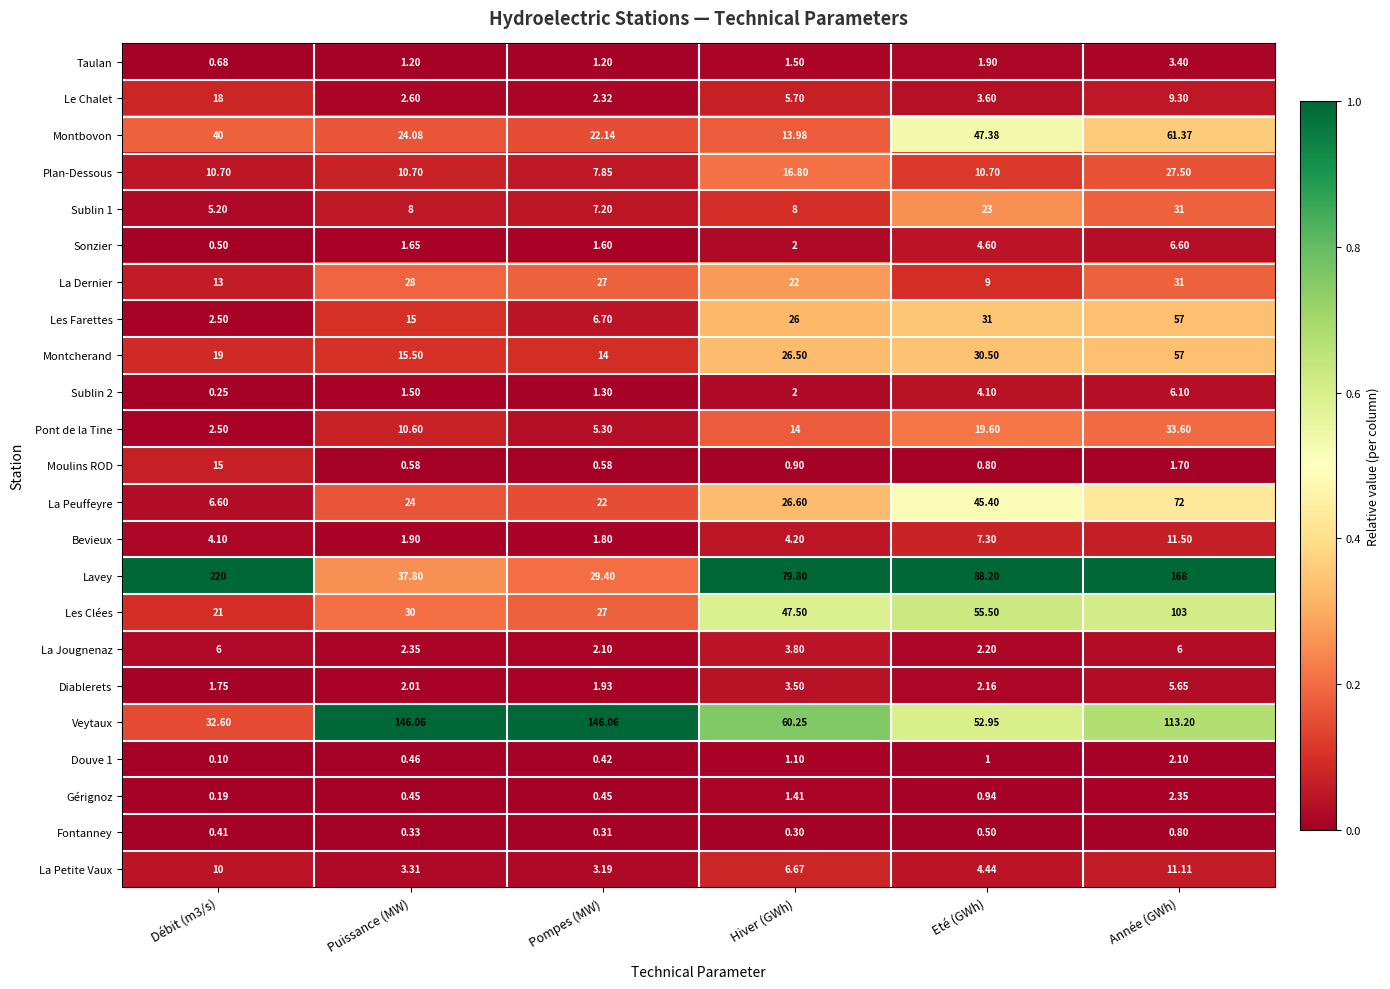

Which series has the largest range (max minus min)?

Lavey